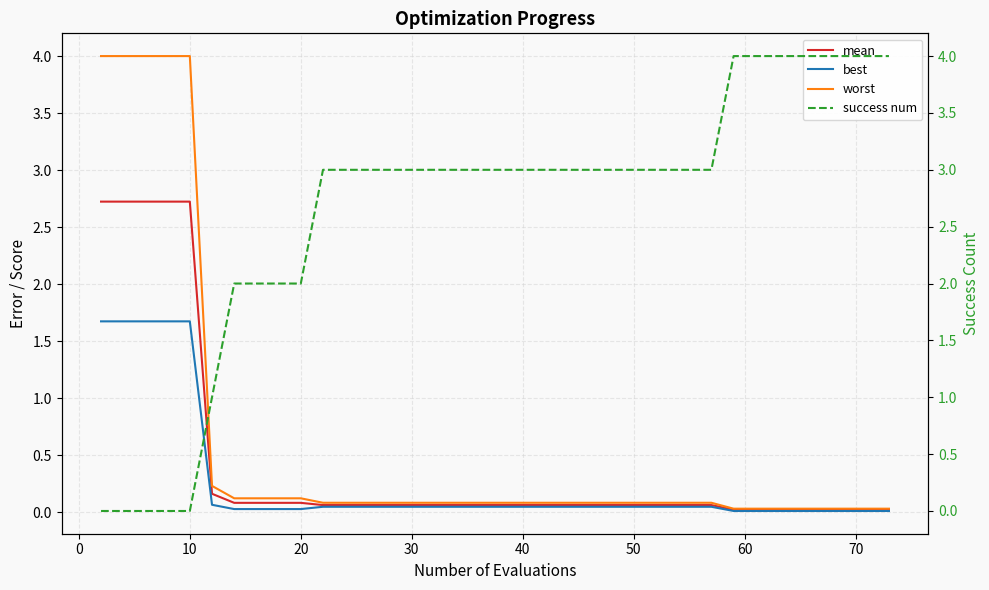

Rank the series by their maximum value, from highest to lowest.

success num, worst, mean, best